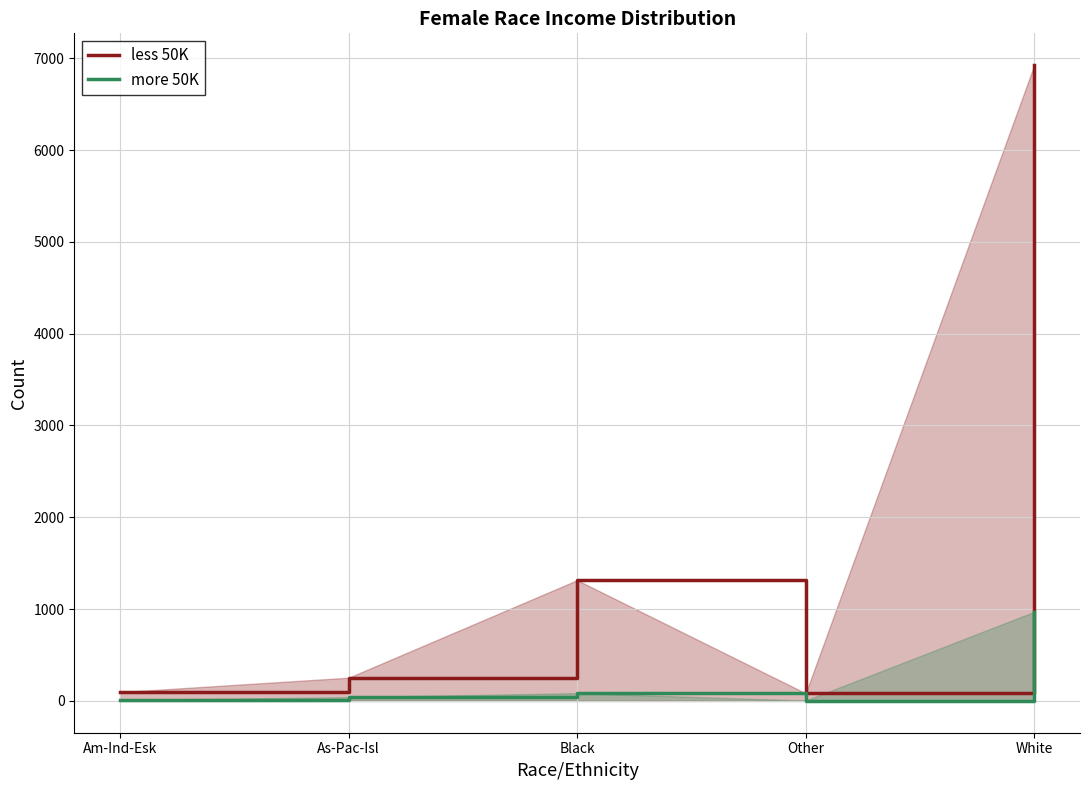

The more 50K series shows 2 at Other. True or false?

False